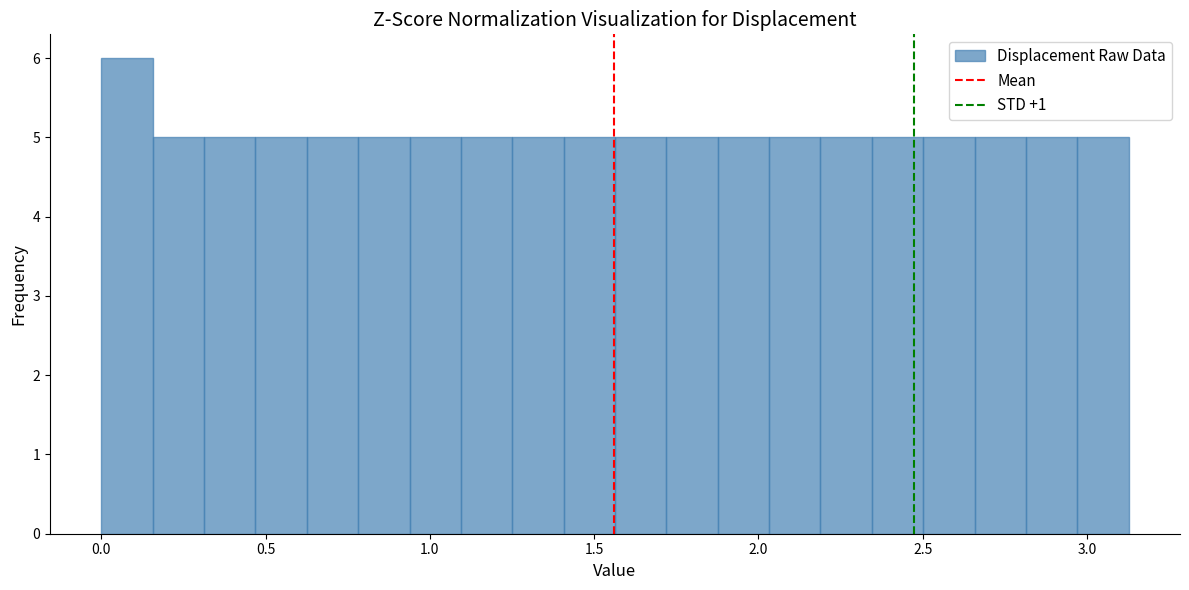

Around what value on the x-axis is the tallest bar? Give the approximate position of its centre, as read against the axis.

0.10